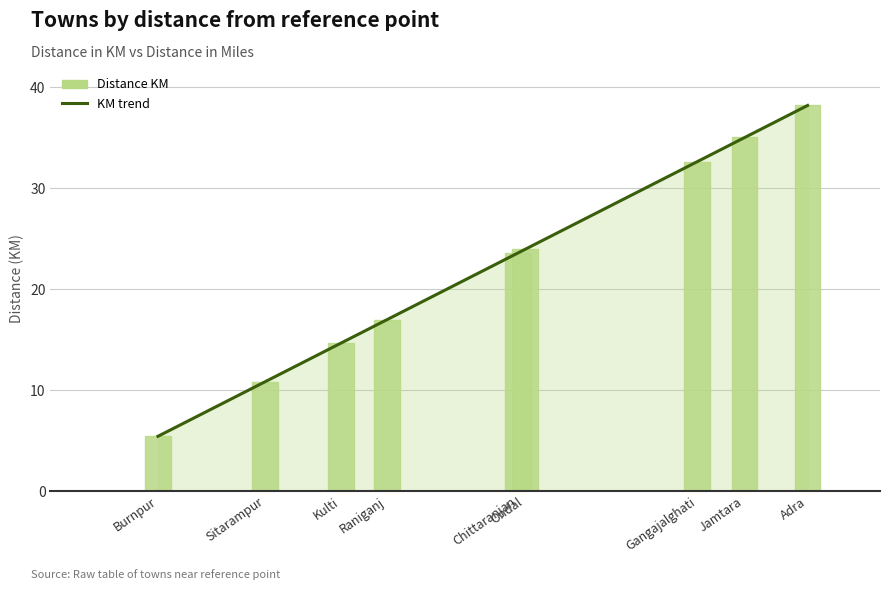

What is the value of the Distance KM trend bar at the 4th from the left?

17.0